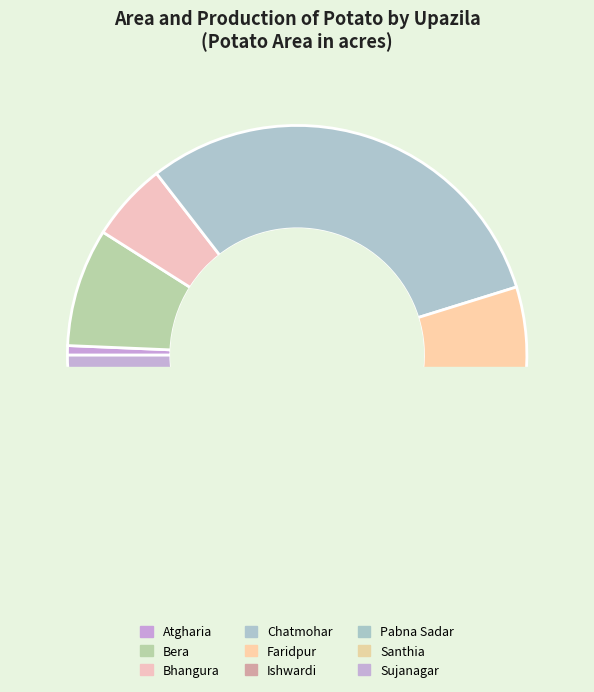

Is there any slice that represents more than half of the pie?

No